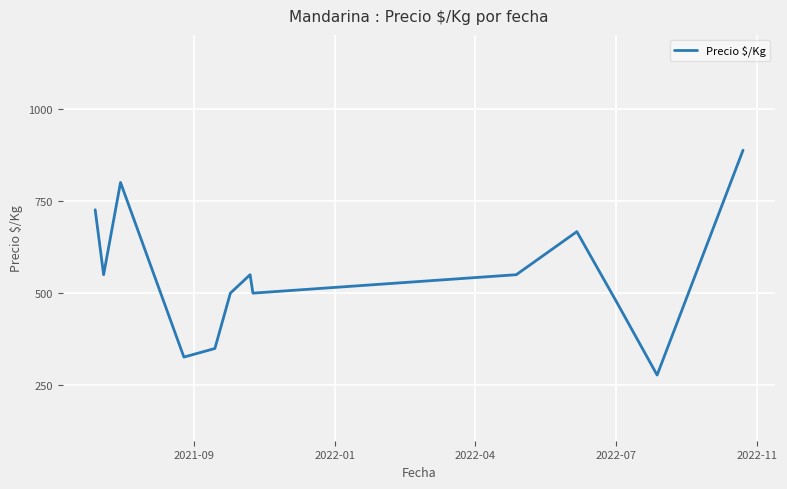

What is the maximum value shown in the chart?

887.5